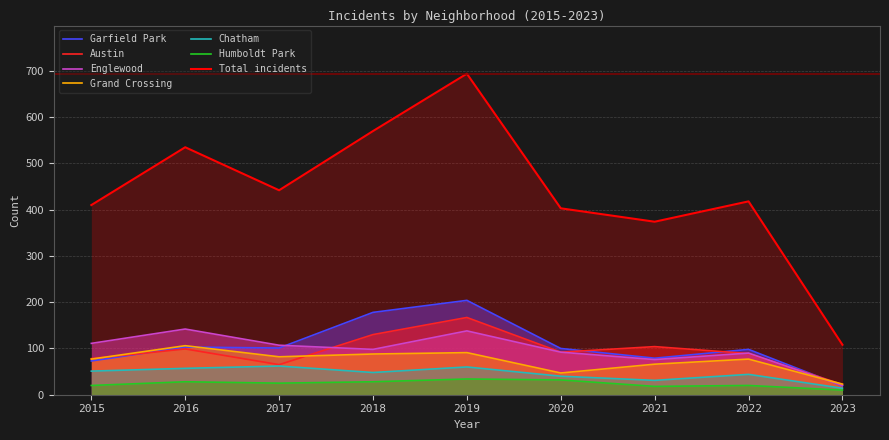

At which label does Grand Crossing reach its minimum?

2023